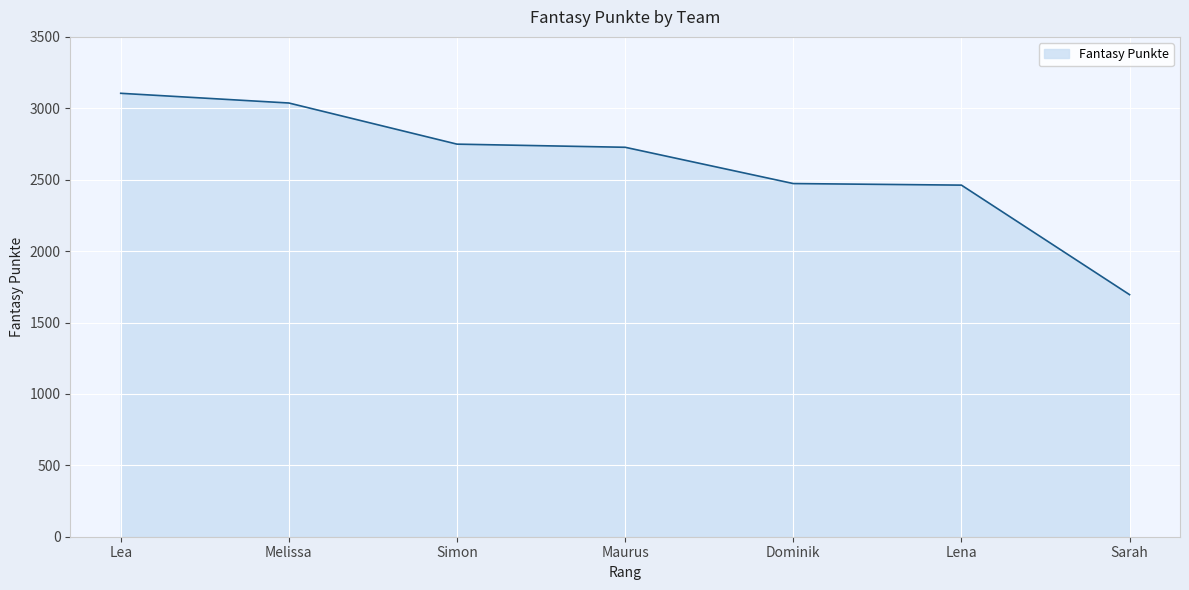

What is the greatest value displayed?

3105